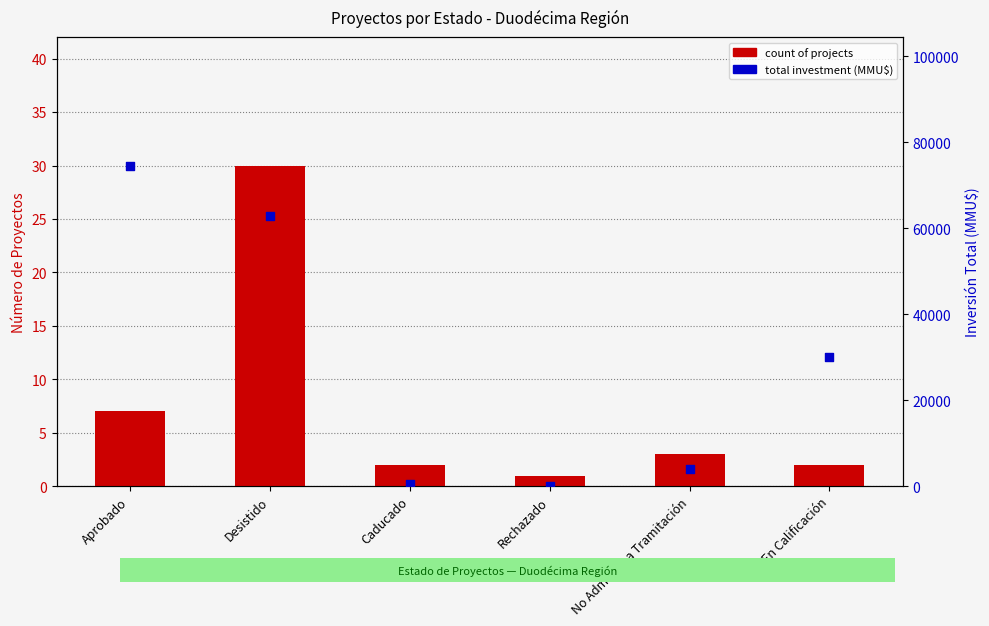

Which series has the largest Y range (max minus min)?

total investment (MMU$)